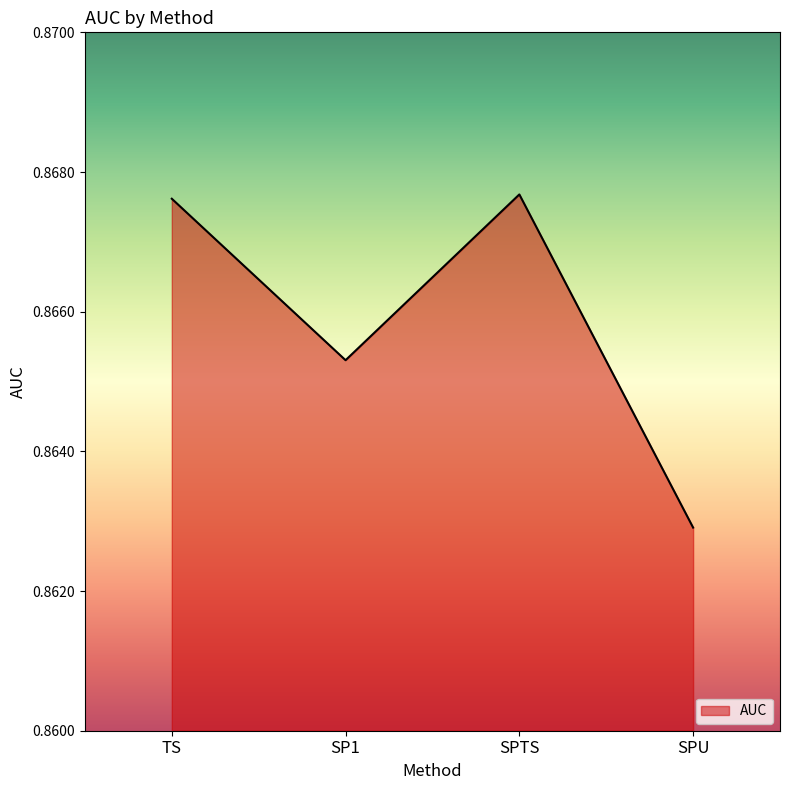

True or false: the data shows 1.5 at TS.

False